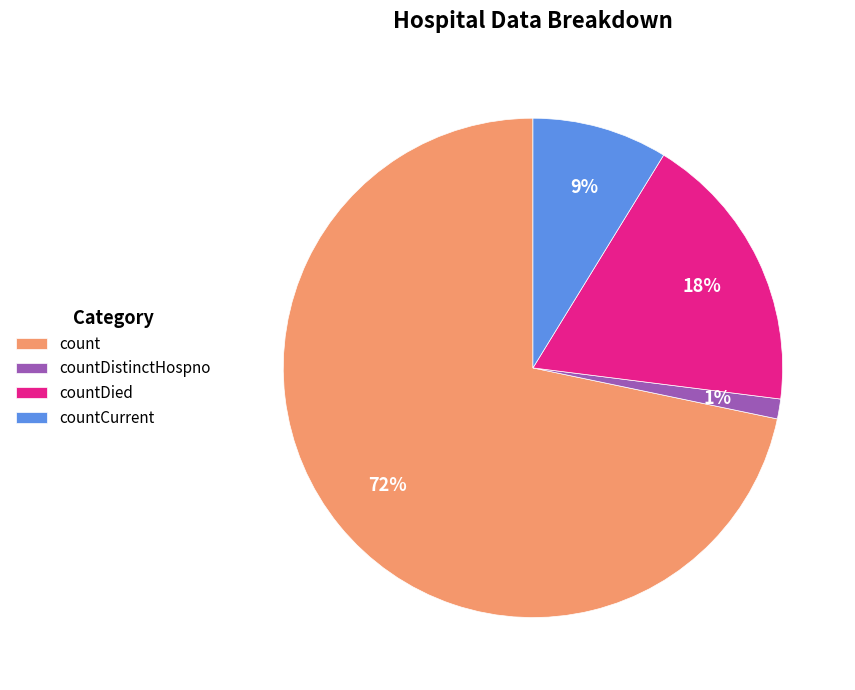

True or false: count accounts for 72% of the total.

True